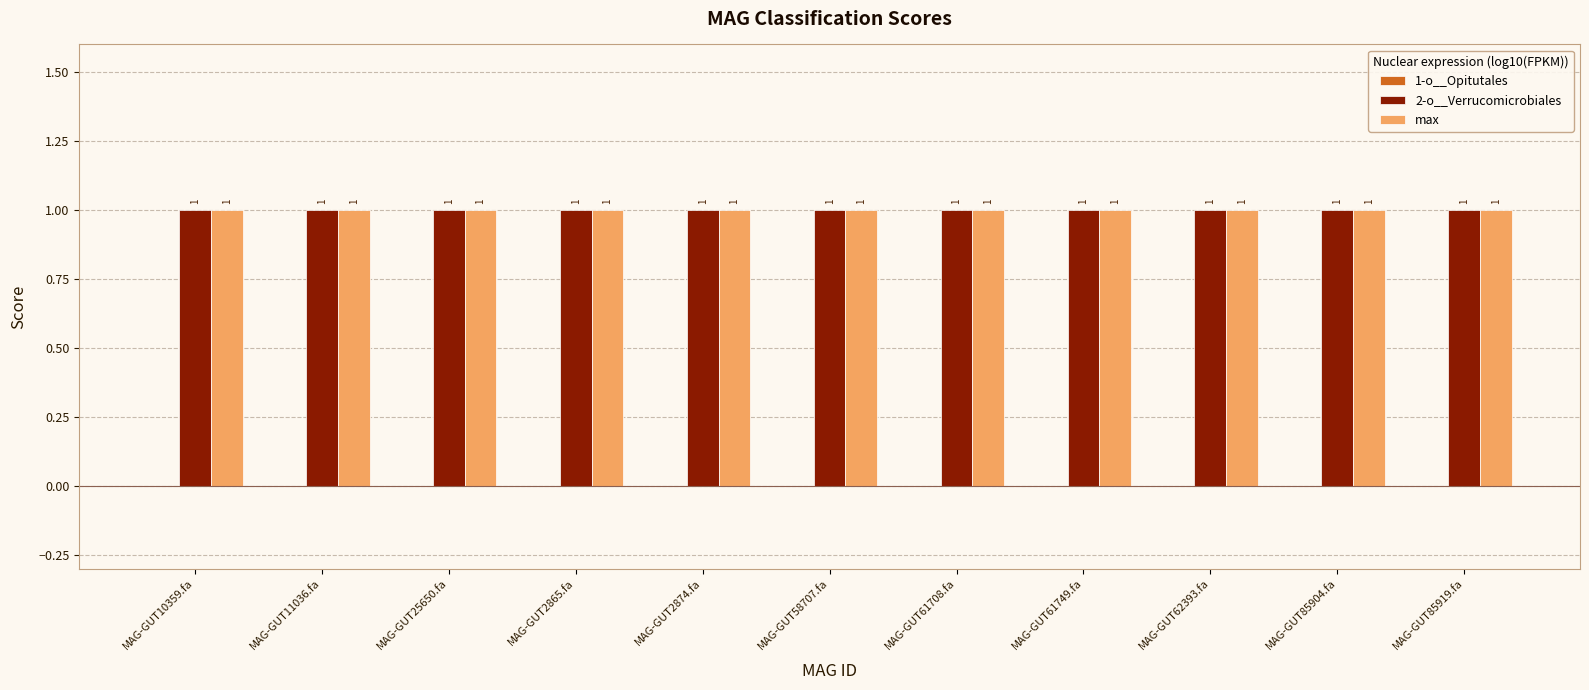

What position from the left is MAG-GUT58707.fa?

6